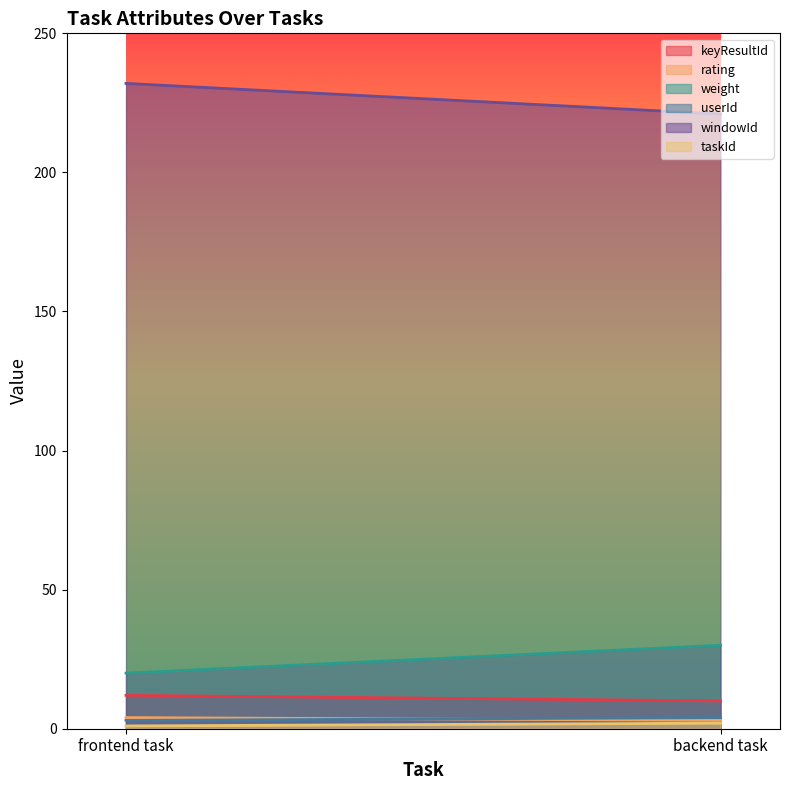

Reading right to left, transcribe all the data shown in this chart.

keyResultId: backend task=10	frontend task=12
rating: backend task=3	frontend task=4
weight: backend task=30	frontend task=20
userId: backend task=4	frontend task=3
windowId: backend task=221	frontend task=232
taskId: backend task=2	frontend task=1